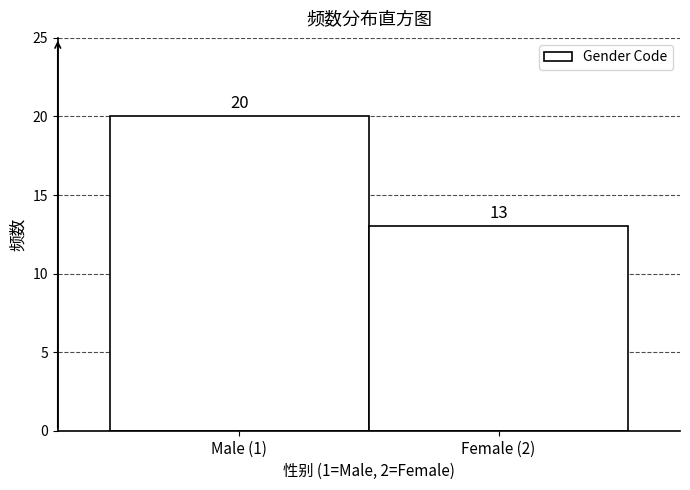

Reading right to left, list all the values displayed in this chart.

13	20